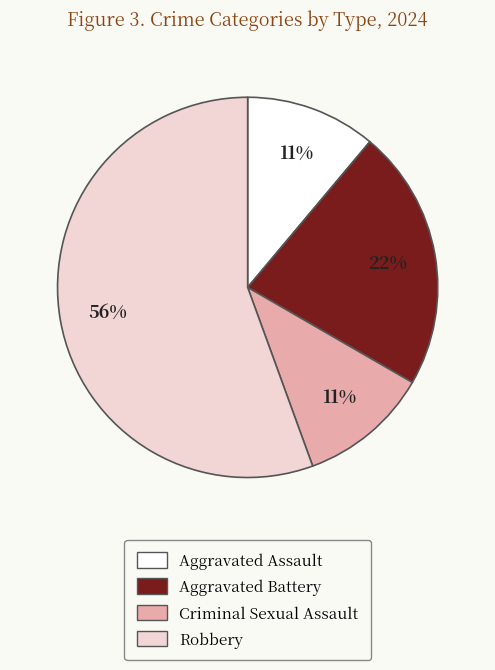

Combined, do Aggravated Battery and Criminal Sexual Assault account for over 50%?

No